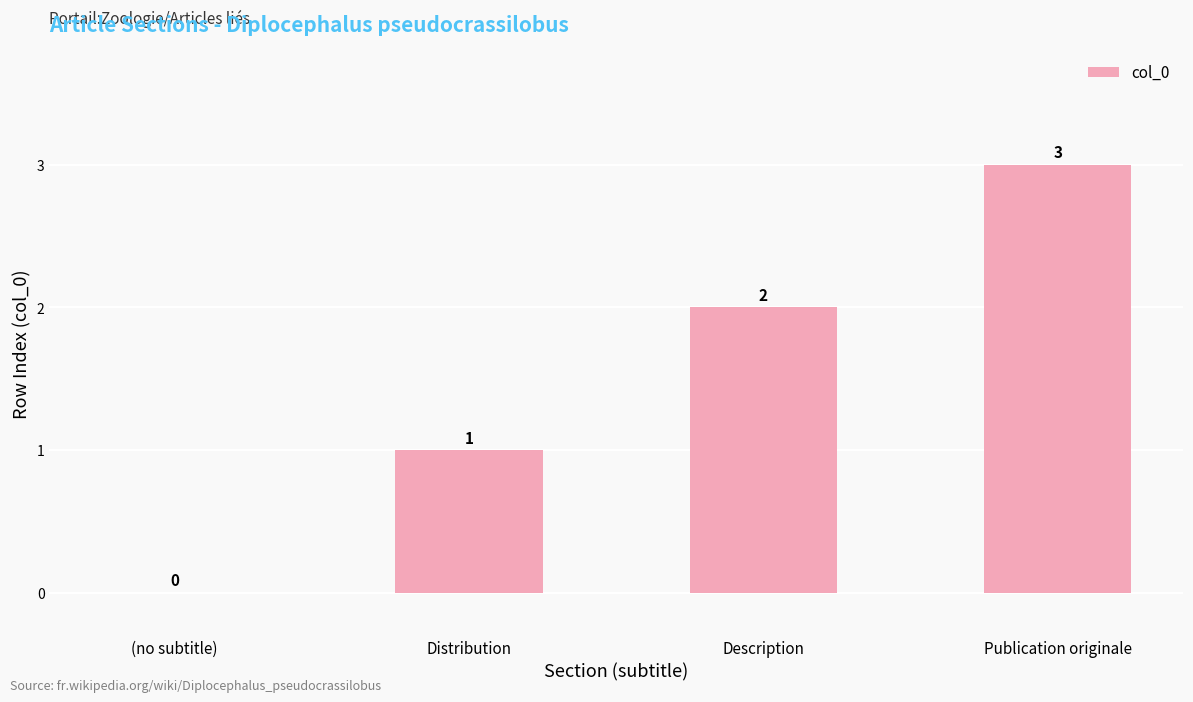

Which has a higher value, Publication originale or (no subtitle)?

Publication originale